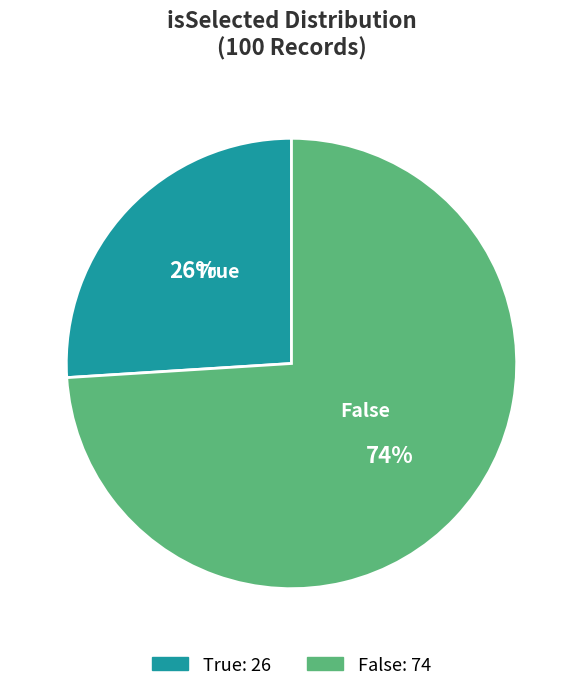

Is the sum of False and True greater than half?

Yes